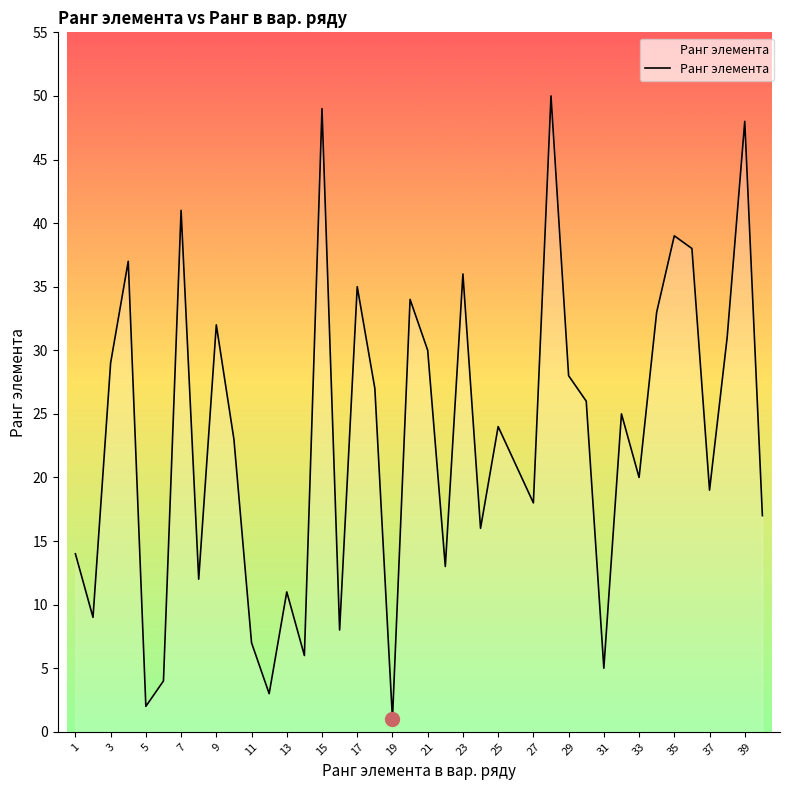

What is the maximum value shown in the chart?

50